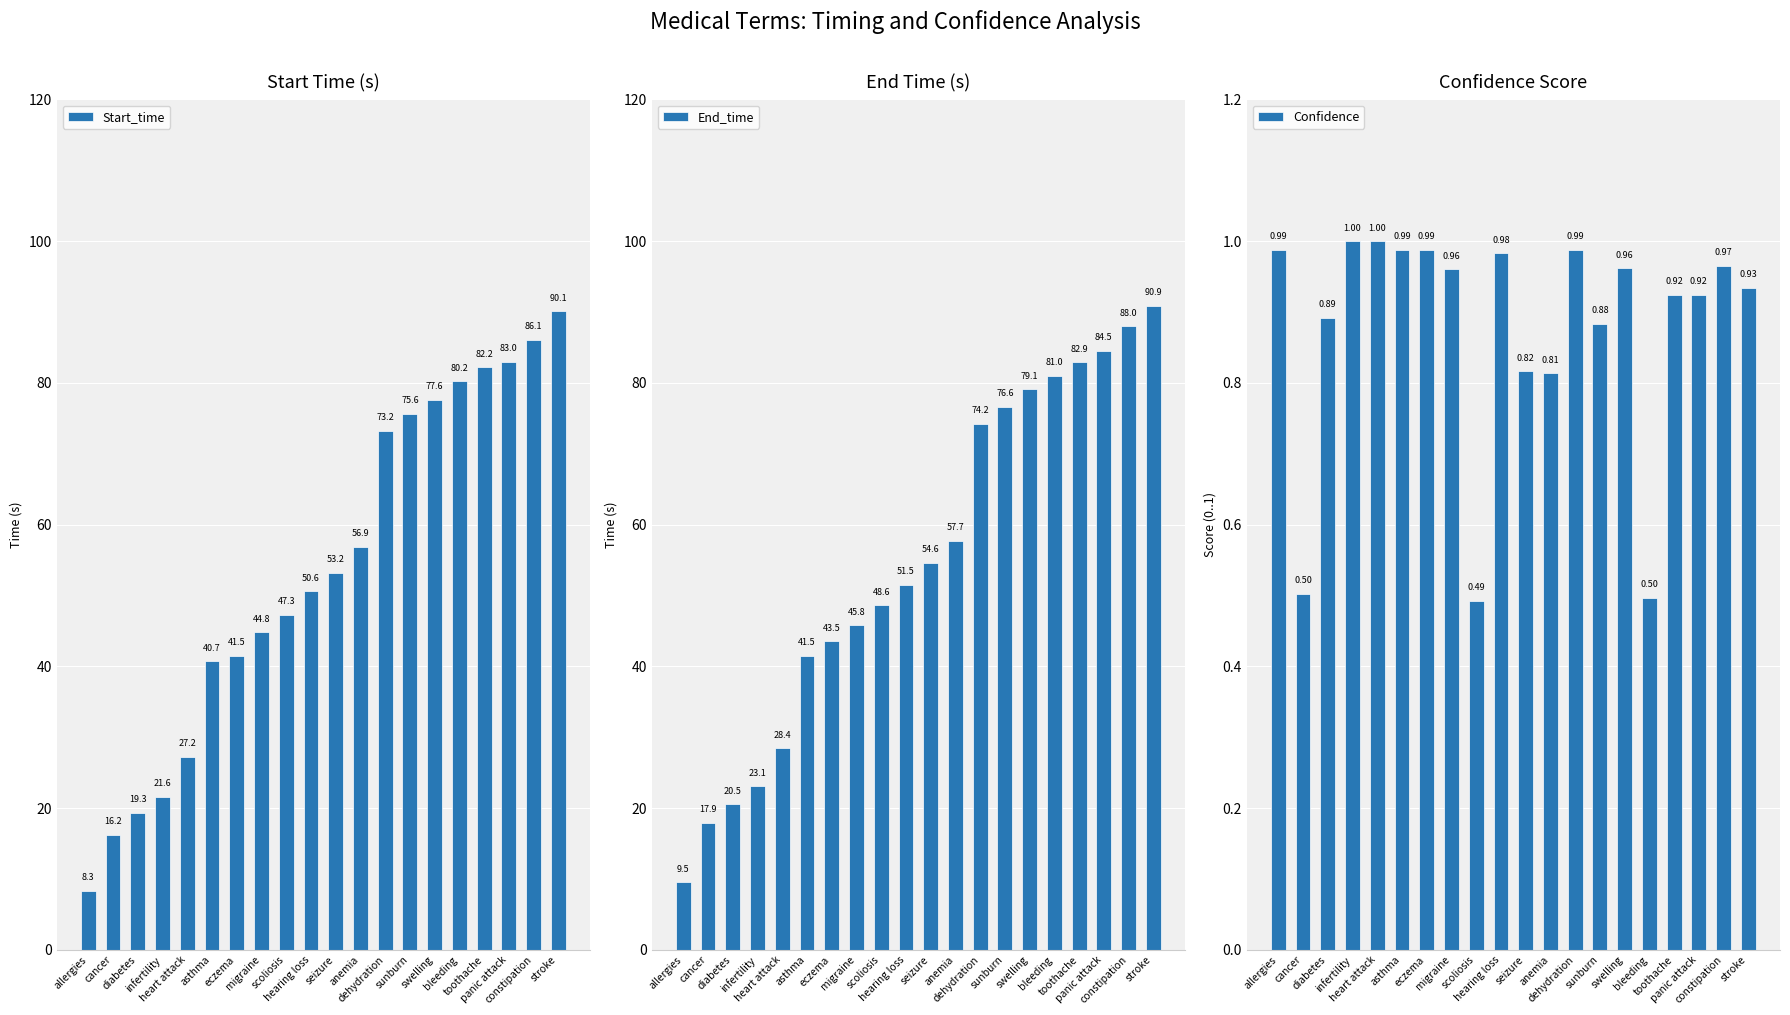

Is the value of Confidence at scoliosis greater than the value of End_time at heart attack?

No